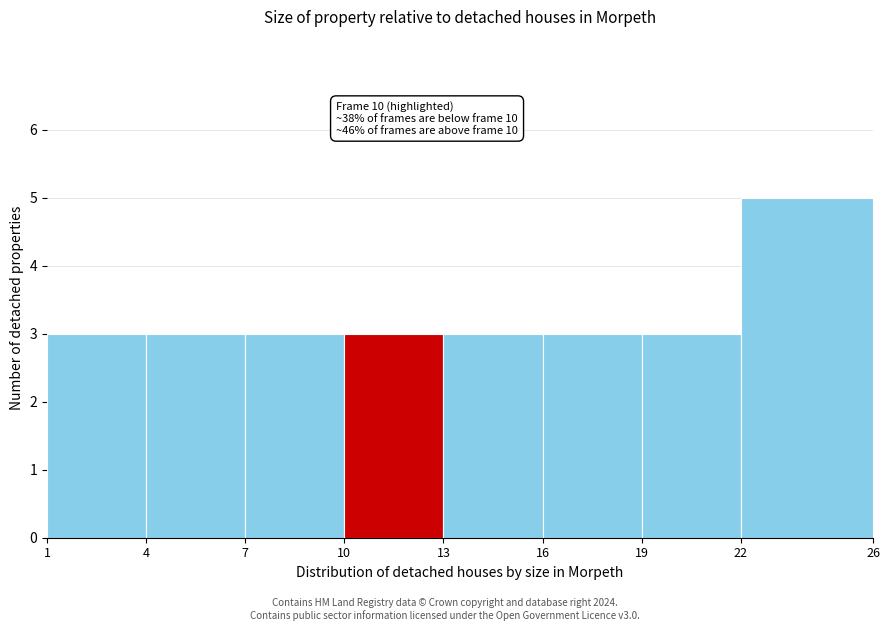

Over which range of the x-axis is the bar tallest?

22 to 26